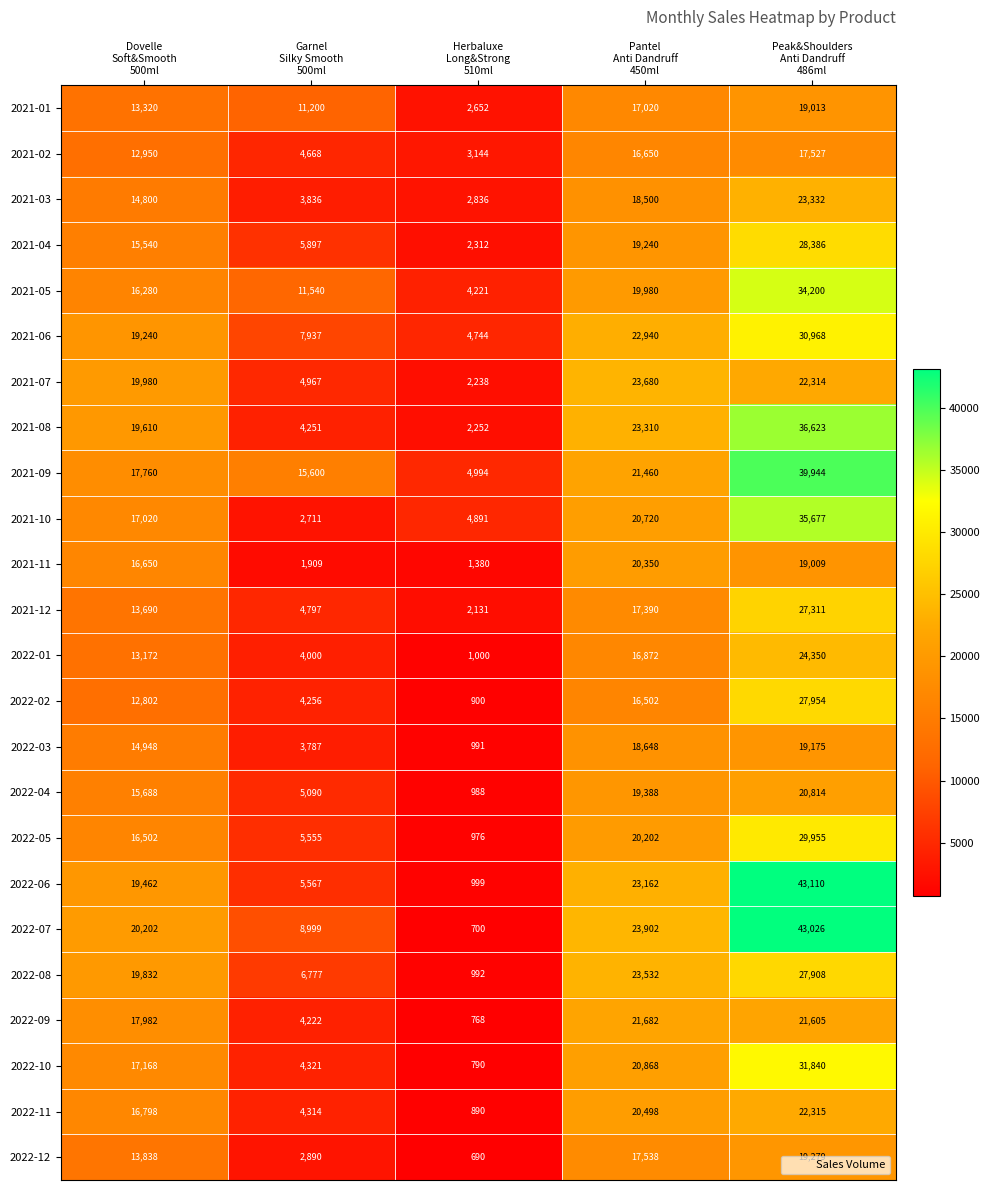

Which series has the largest range (max minus min)?

2022-07